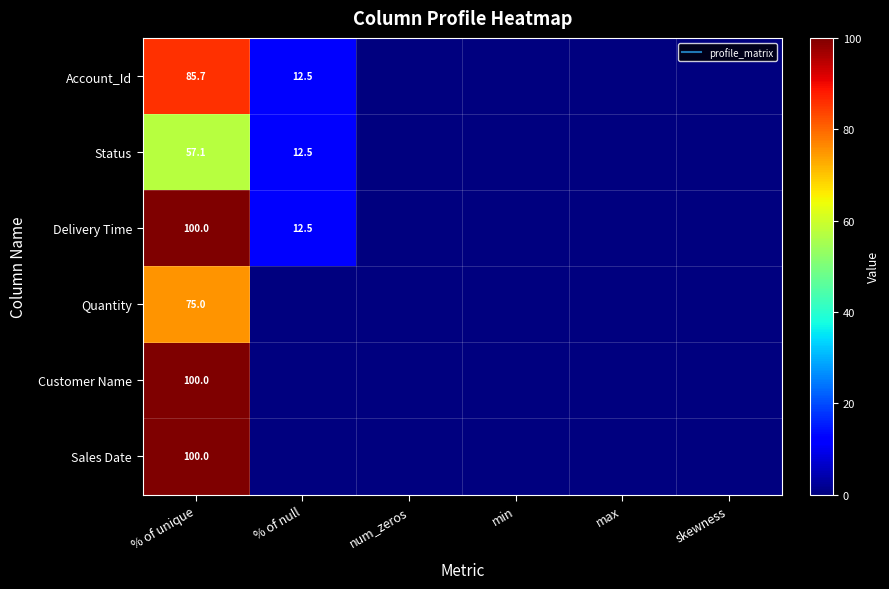

What is the difference between the second highest and minimum values in the Status series?

12.5